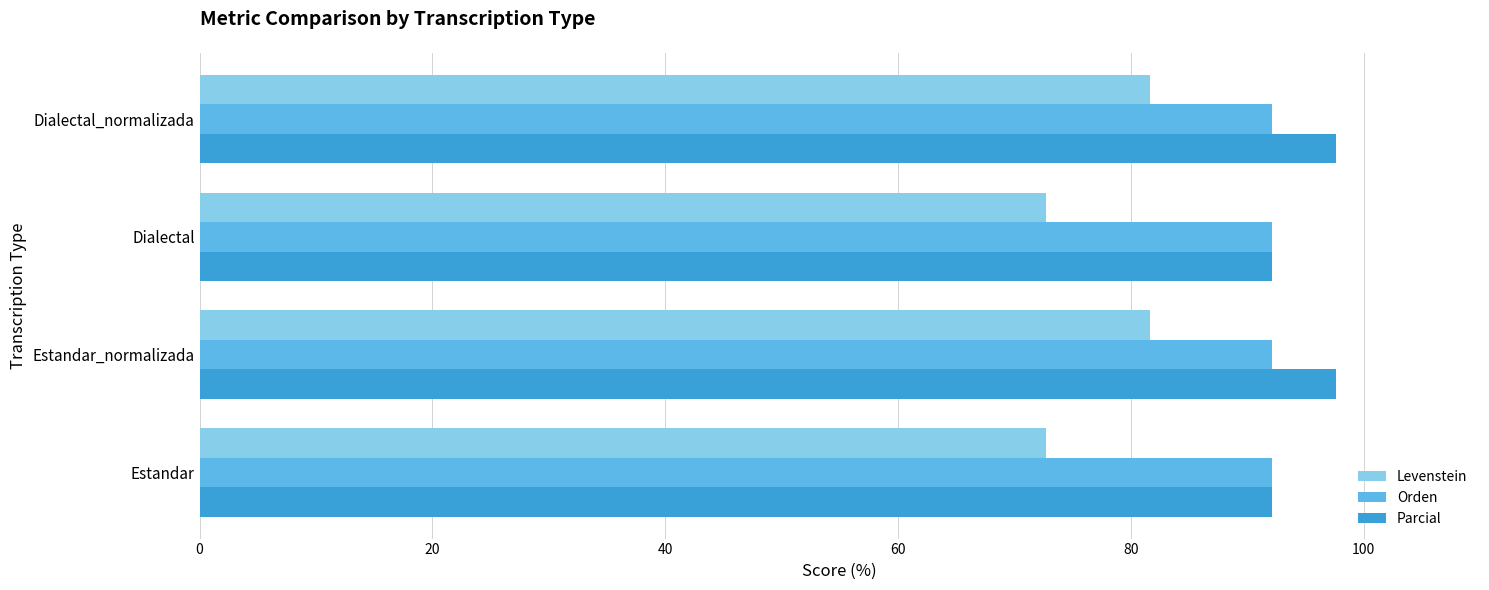

What is the total value across all series at Estandar_normalizada?

271.4